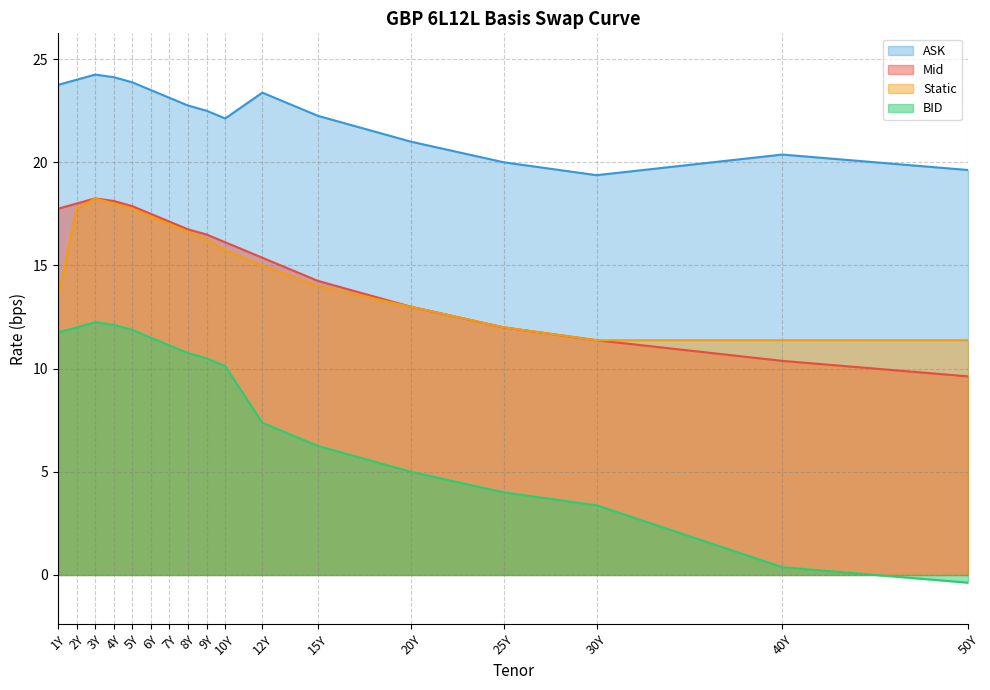

What position from the left is 3Y?

3